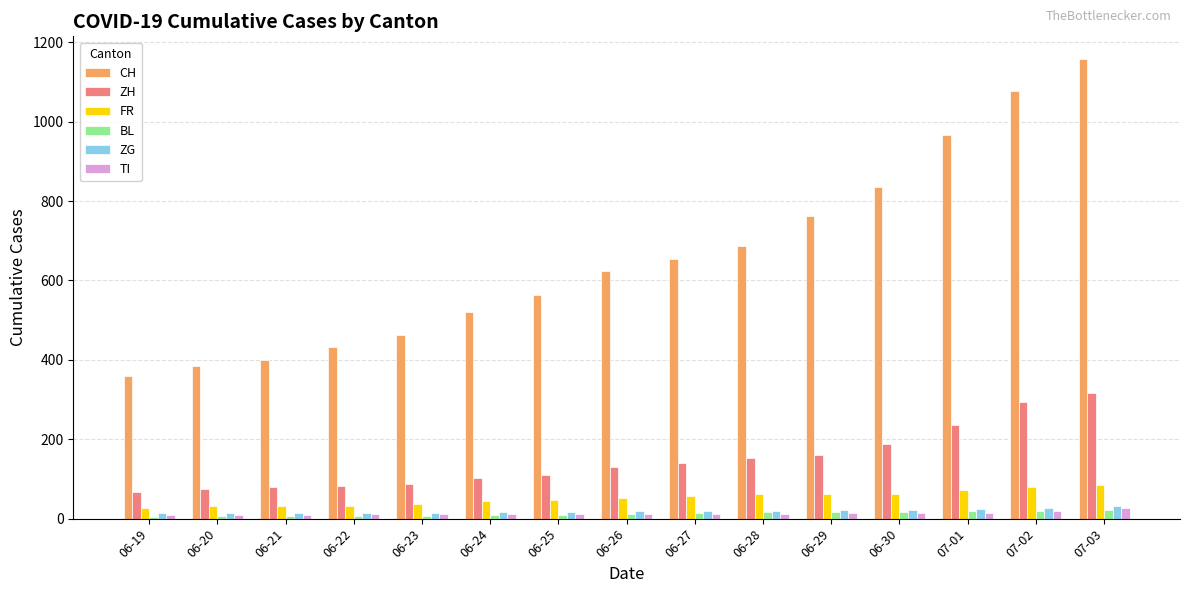

The value of CH at 06-26 is 419. True or false?

False